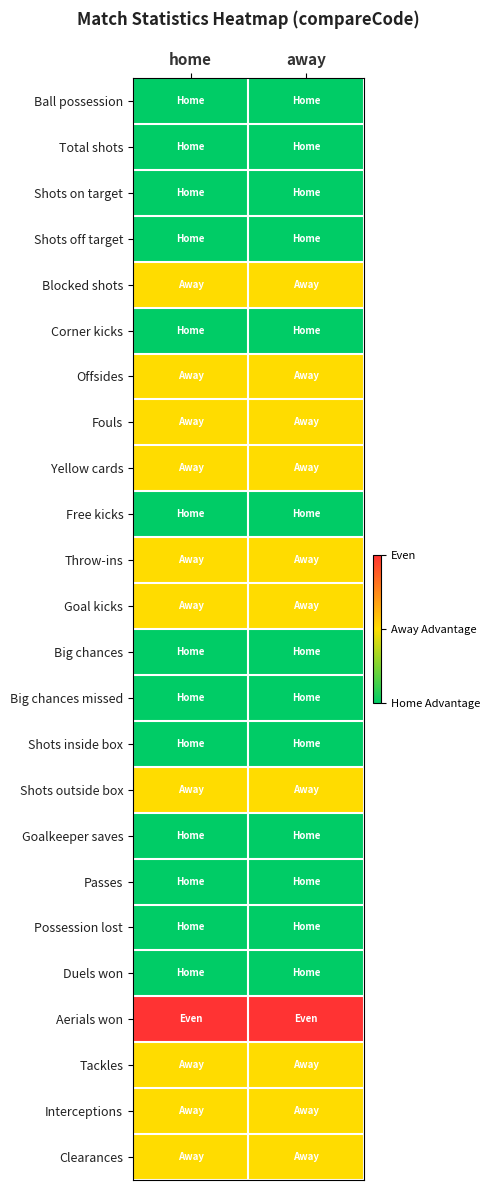

Which category has the lowest value across all series?

home